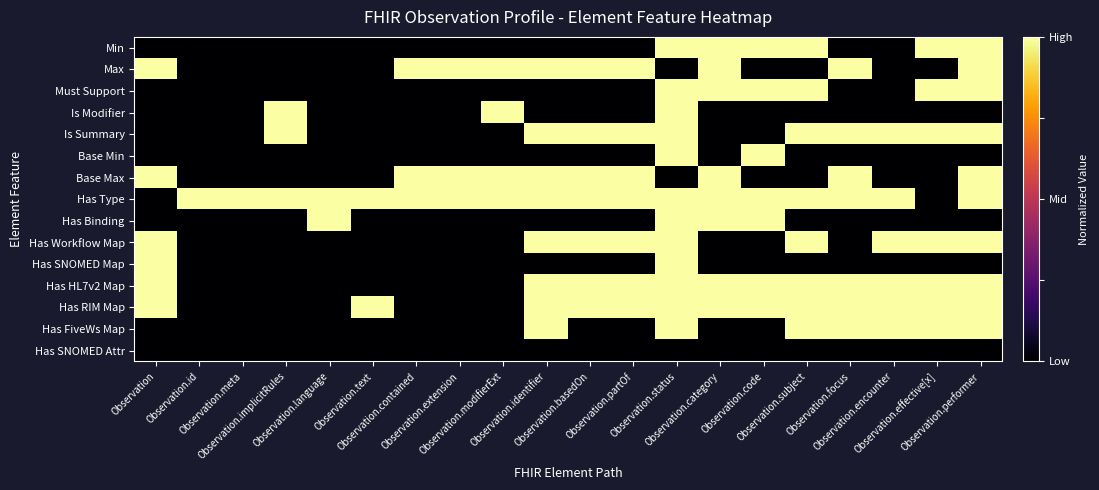

Between Observation.meta and Observation.encounter, which series saw the biggest shift?

Is Summary